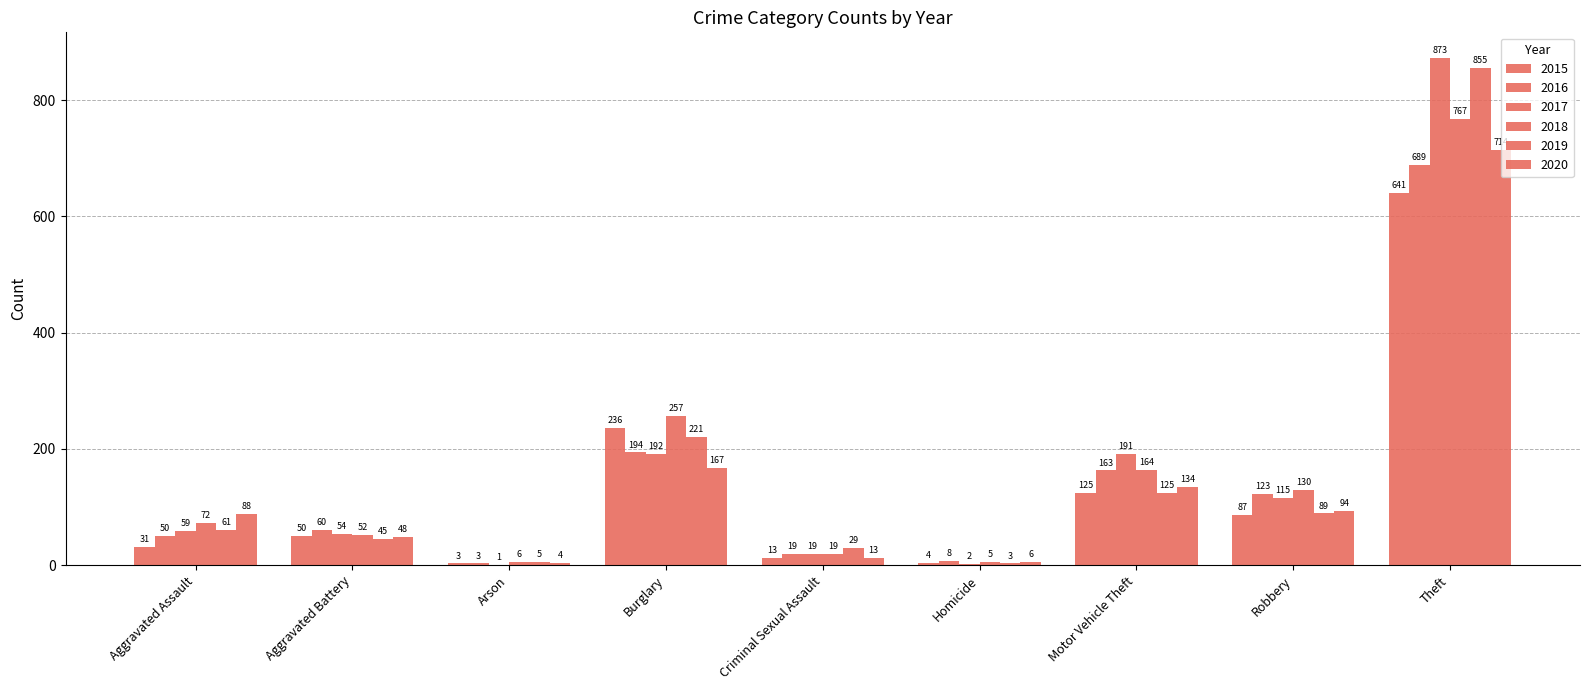

Where does the 2015 series first go above 50?

Burglary